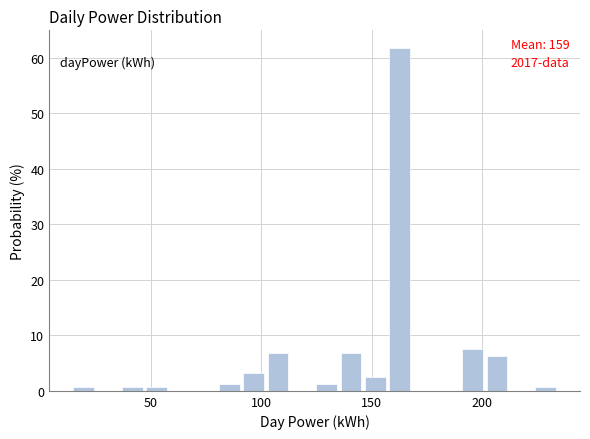

Around what value on the x-axis is the tallest bar? Give the approximate position of its centre, as read against the axis.

165